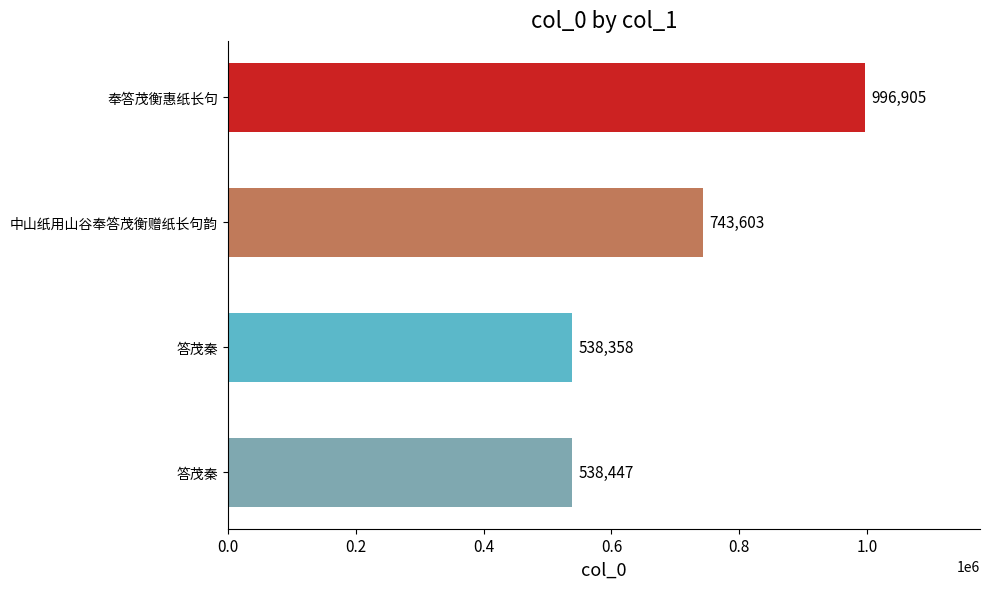

How many bars are there in total?

4